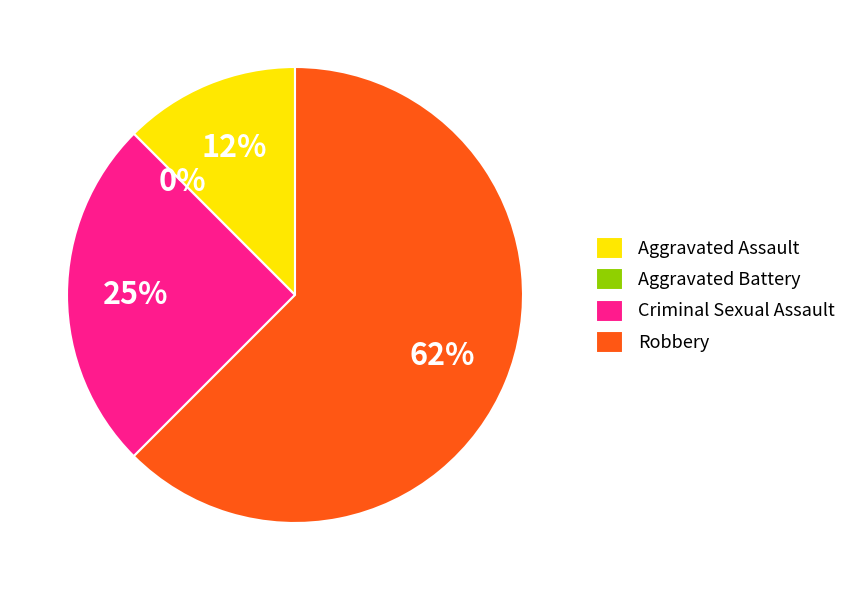

How many slices are in this pie chart?

4